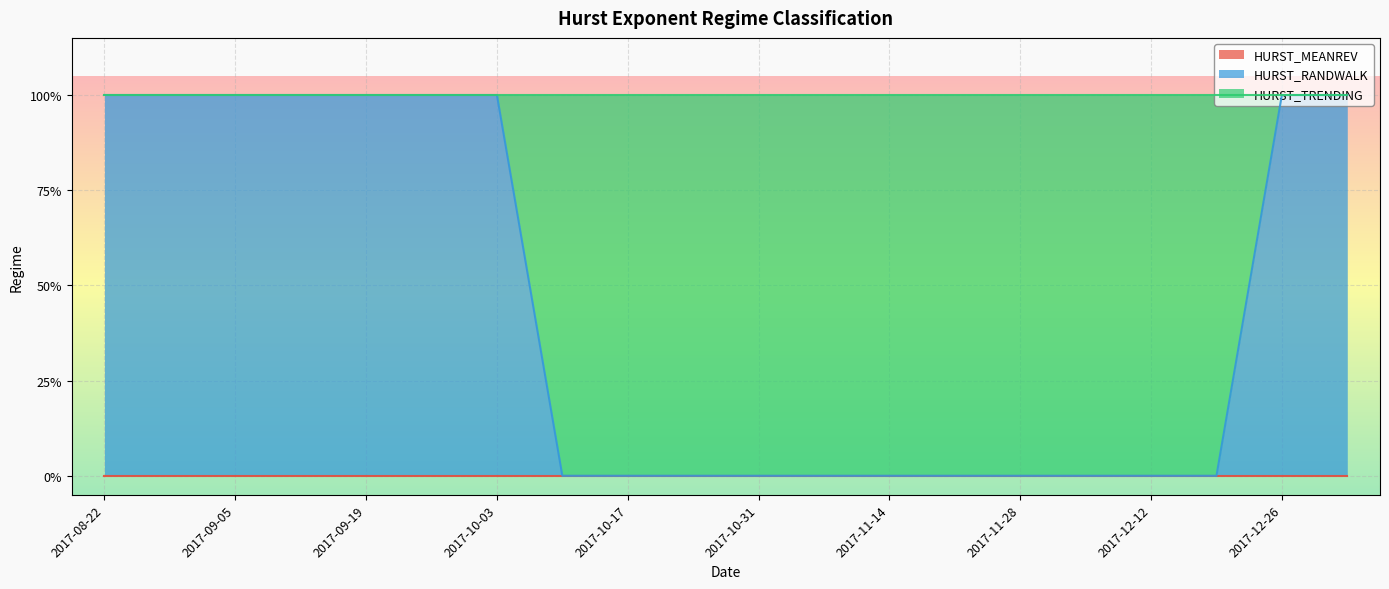

What is the sum of all HURST_RANDWALK values?

9